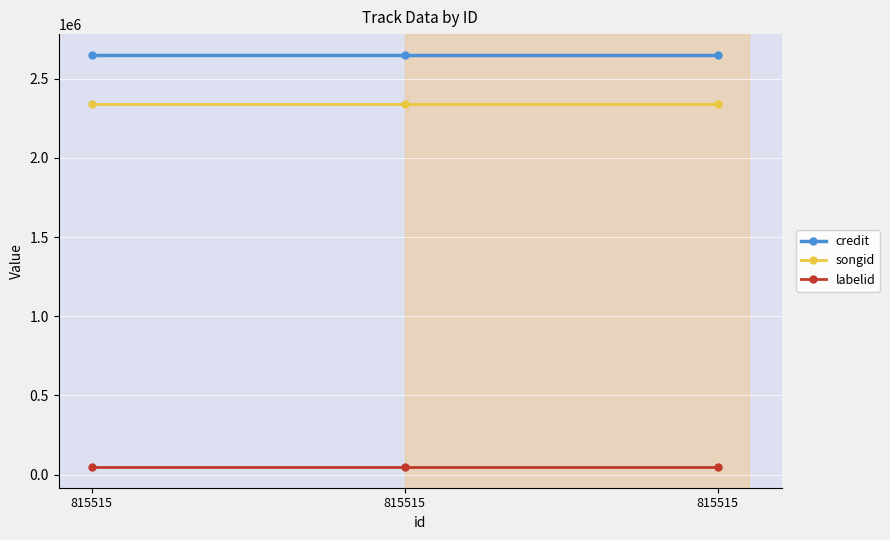

How many data points does each series have?

3